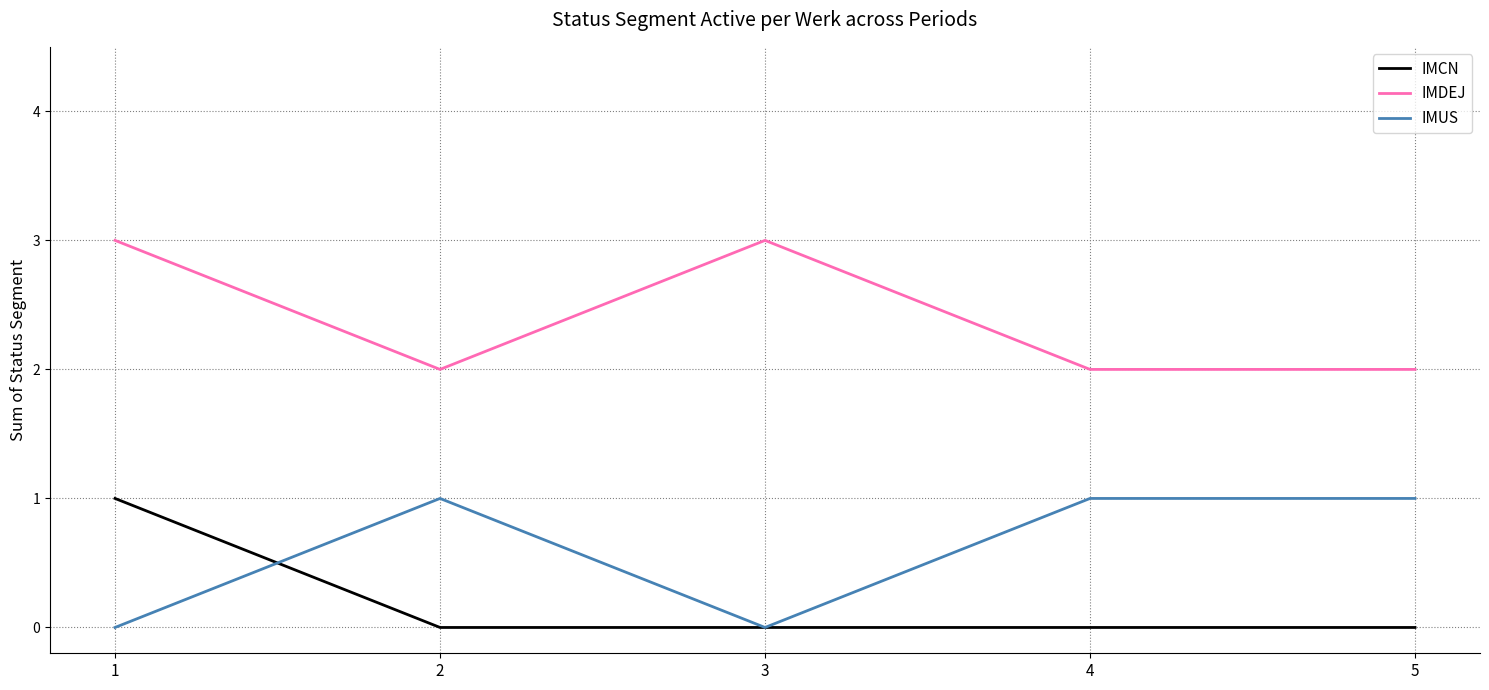

Is it true that IMCN equals 0 at 4?

True